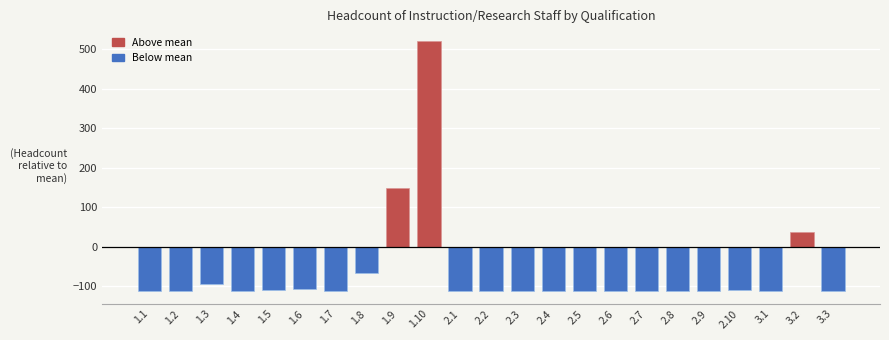

What is the value of the 22nd bar from the left?

37.8